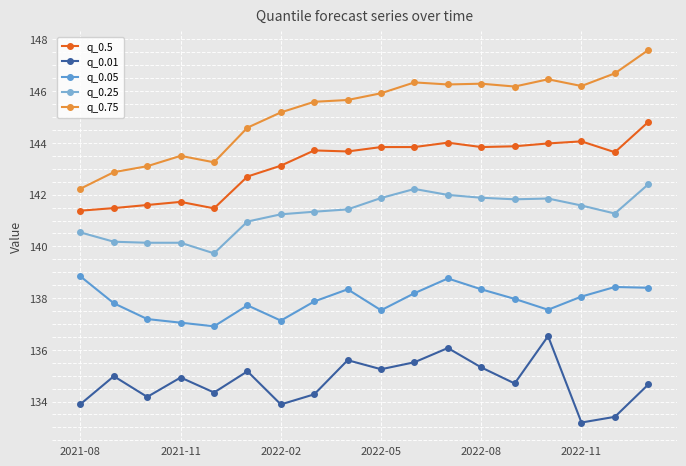

How many values in the q_0.01 series exceed 134?

14